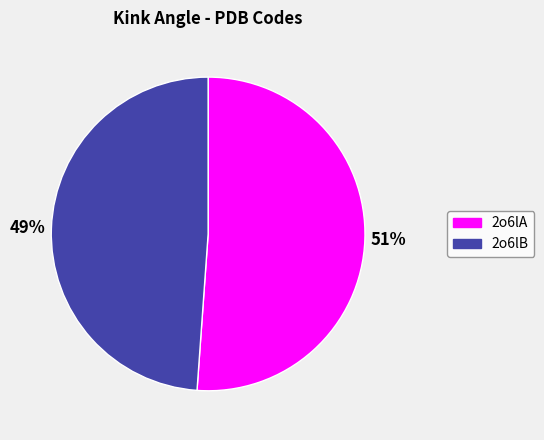

Rank the categories by value from highest to lowest.

2o6lA, 2o6lB